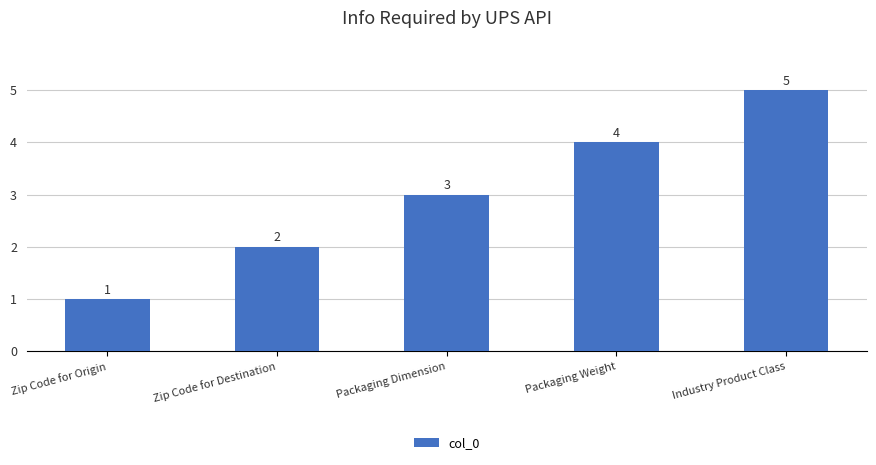

What is the greatest value displayed?

5